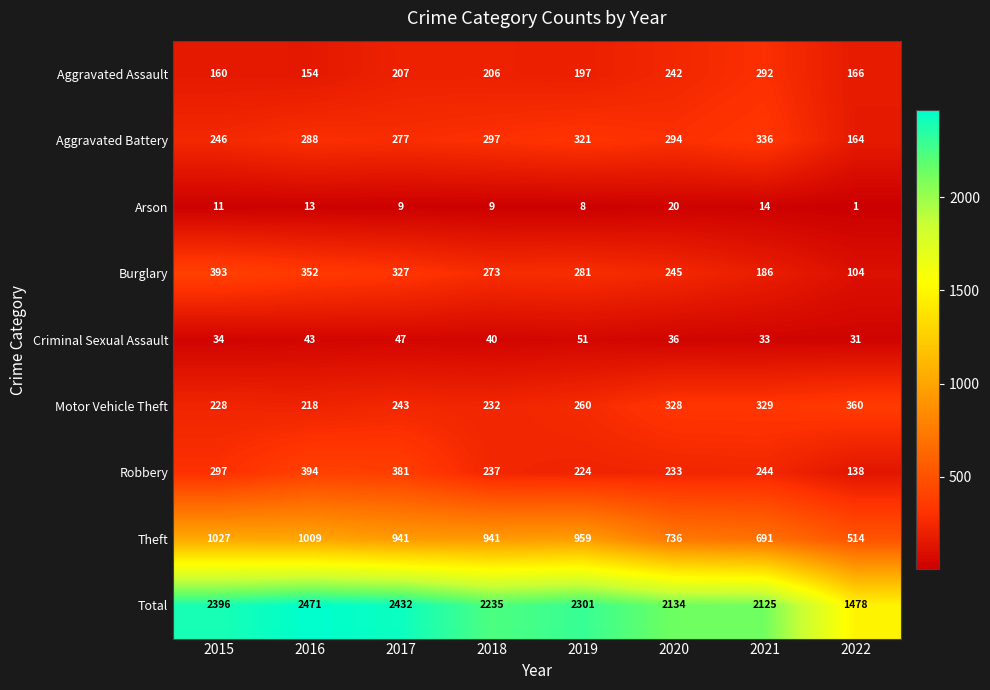

At how many categories does at least one series exceed 1890?

7